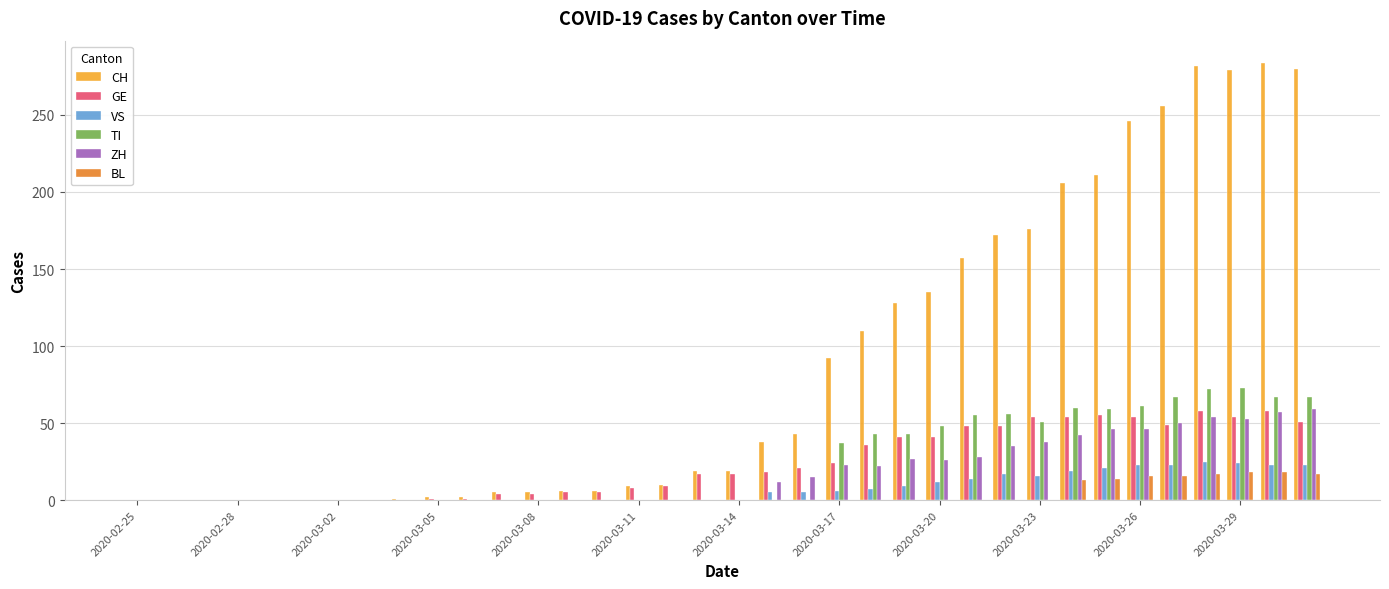

What is the sum of all GE values?

835